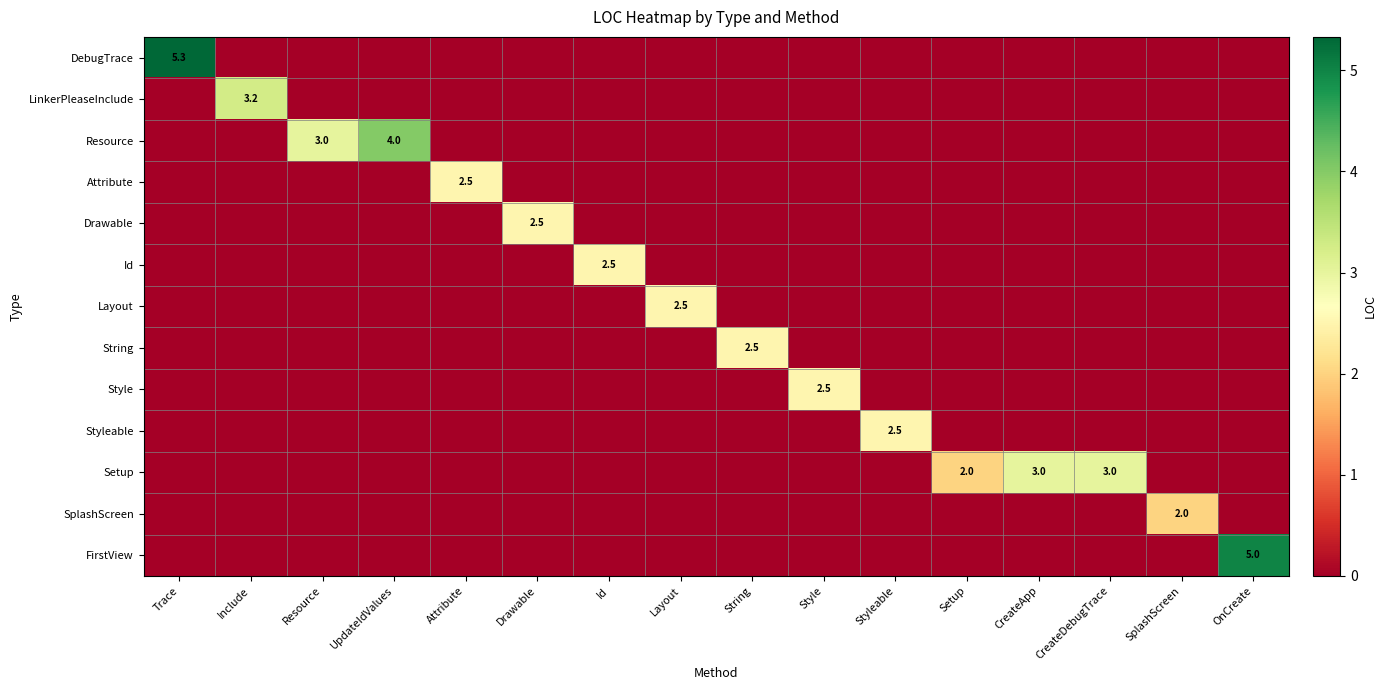

Which series has the largest range (max minus min)?

DebugTrace